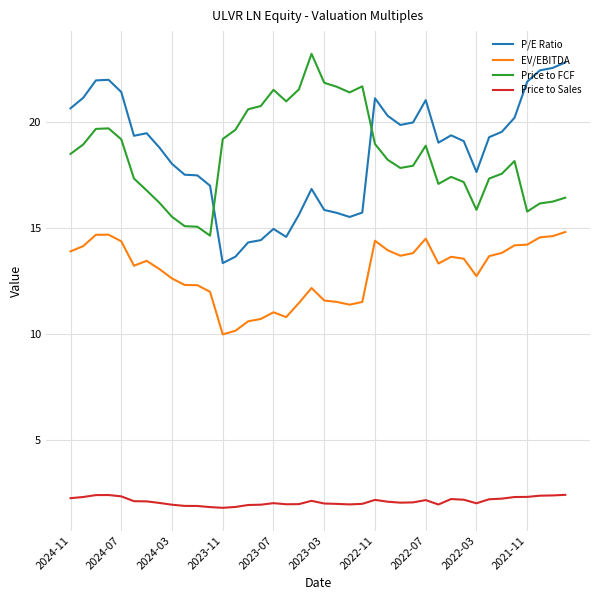

True or false: Price to FCF and Price to Sales intersect in this chart.

False